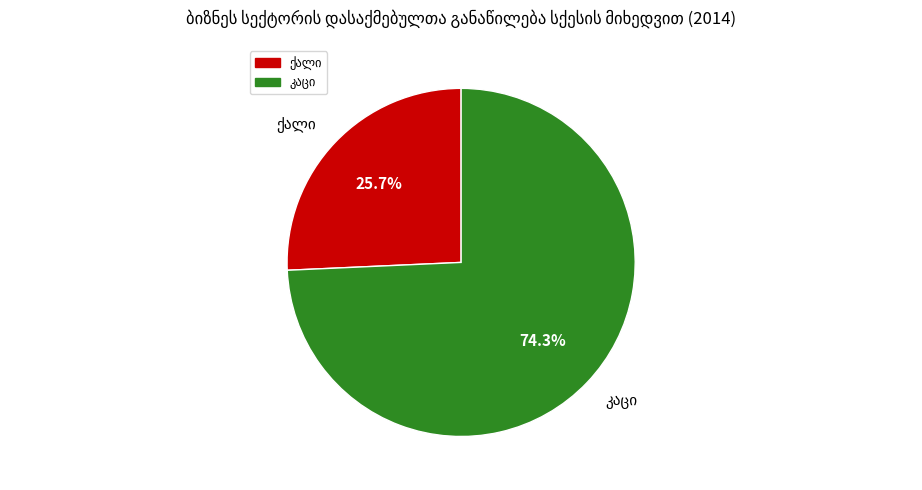

Is there any slice that represents more than half of the pie?

Yes